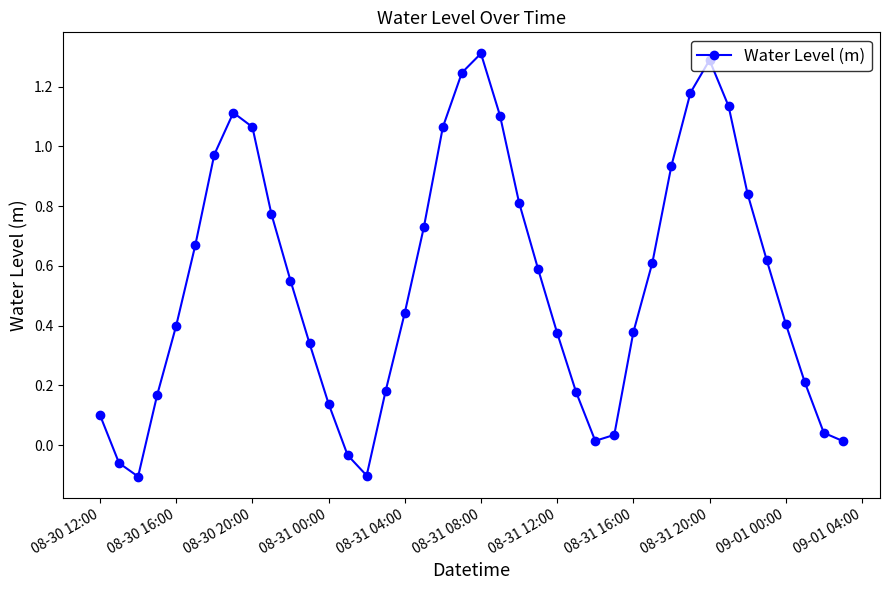

How many lines are shown in the chart?

1